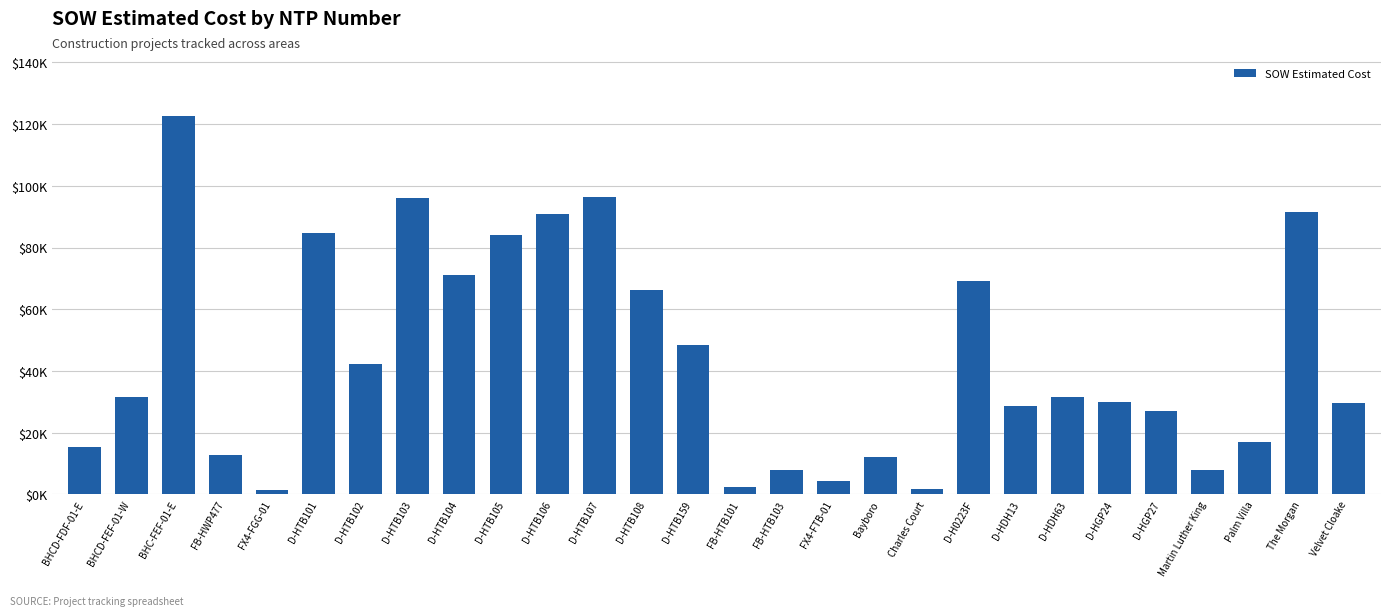

Does the chart contain any negative values?

No